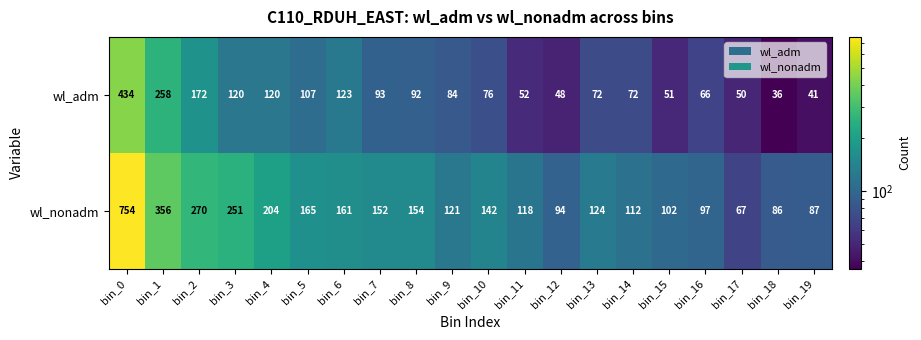

List the series in order of their peak value, highest first.

wl_nonadm, wl_adm